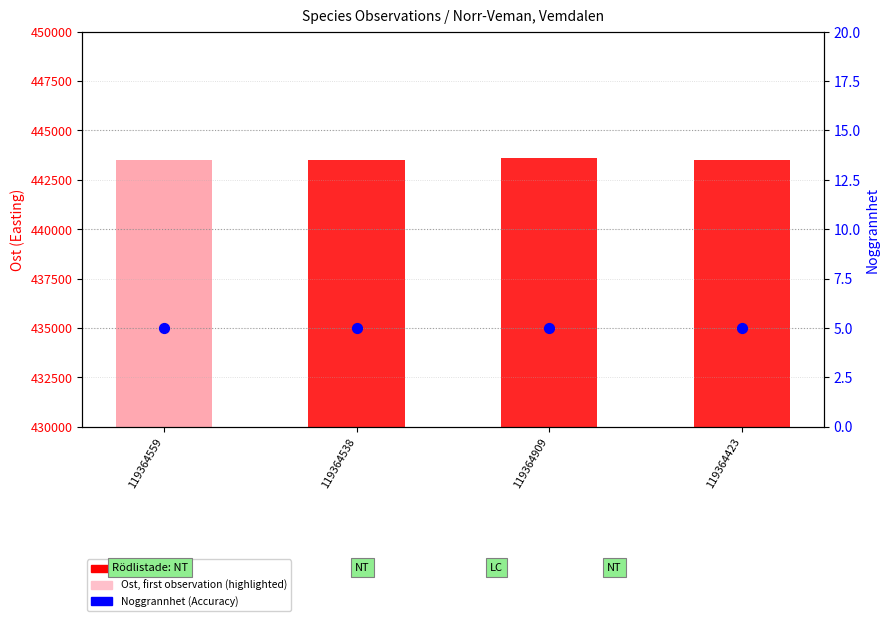

What is the total value across all series at 119364559?

443514